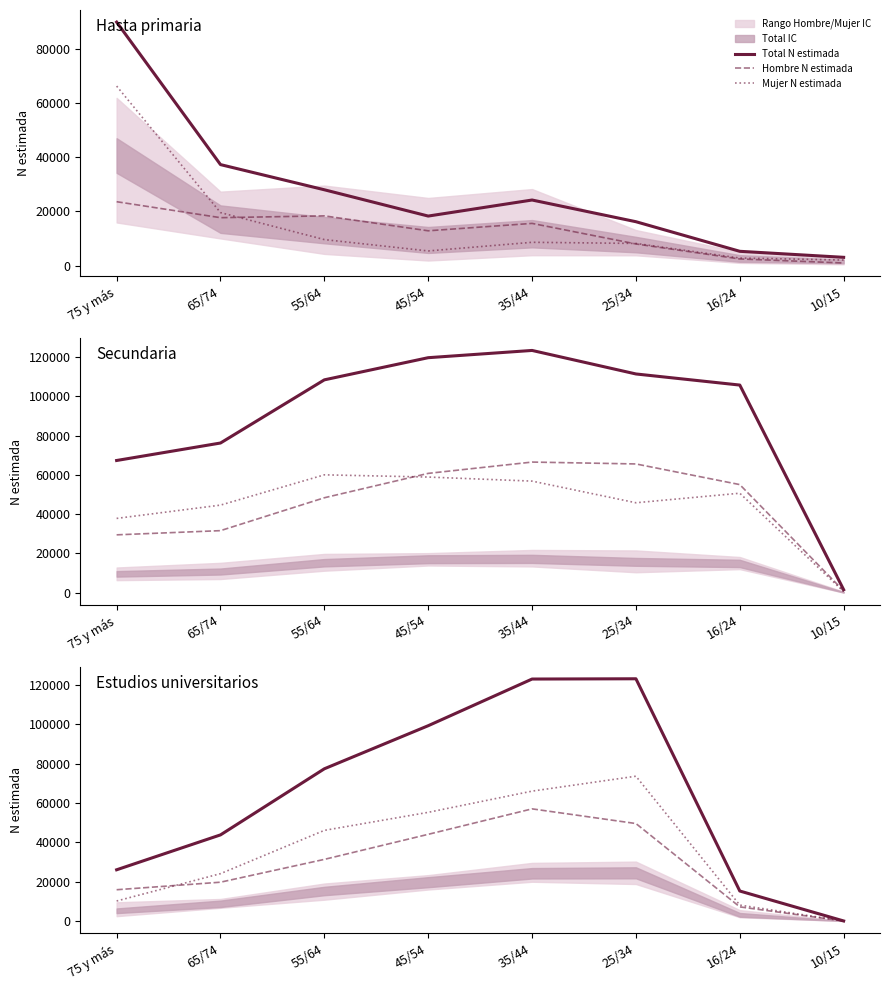

What is the value of the Hombre N estimada point at the 3rd from the left?

31309